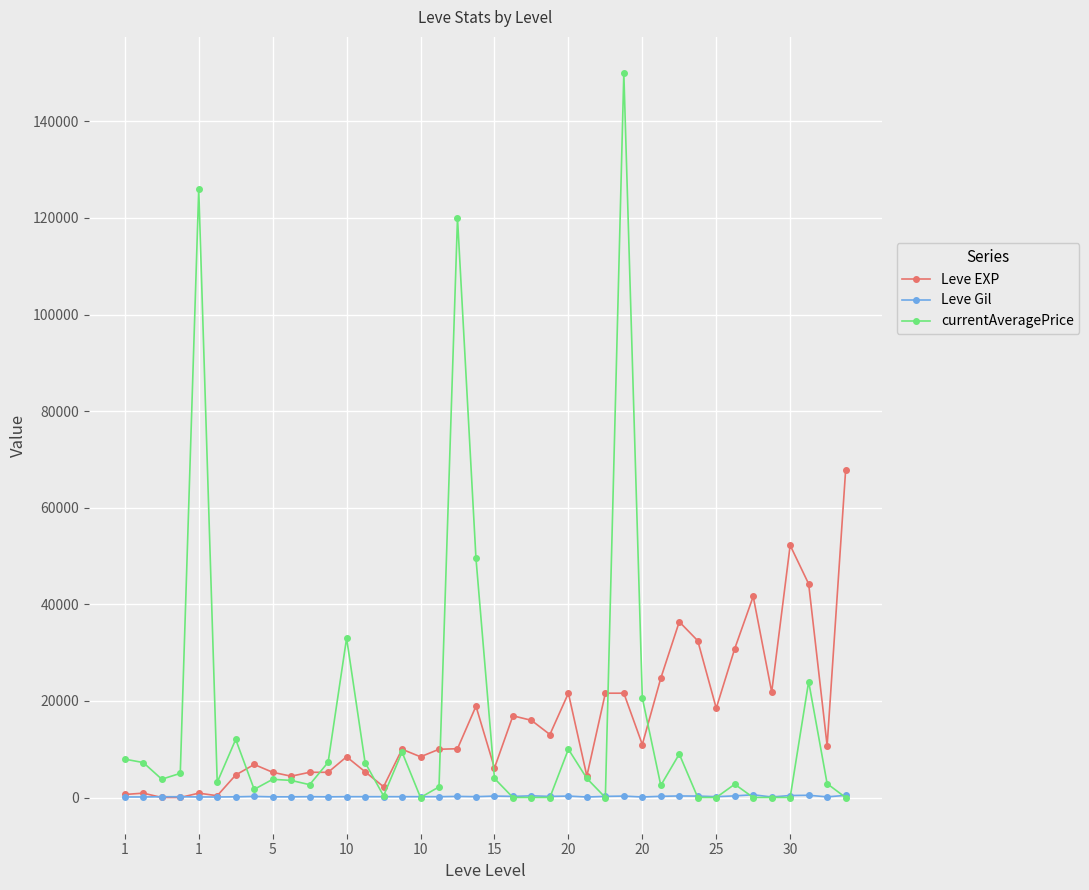

List the series in order of their peak value, highest first.

currentAveragePrice, Leve EXP, Leve Gil